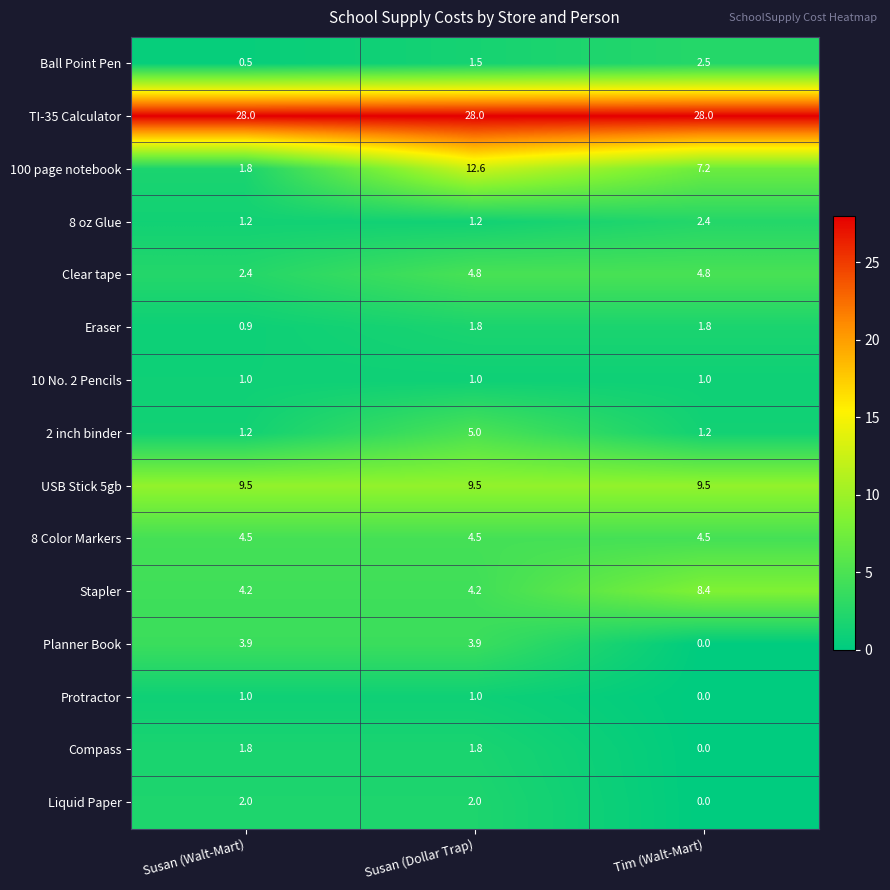

True or false: Ball Point Pen has a value of 2.2 at Susan (Dollar Trap).

False